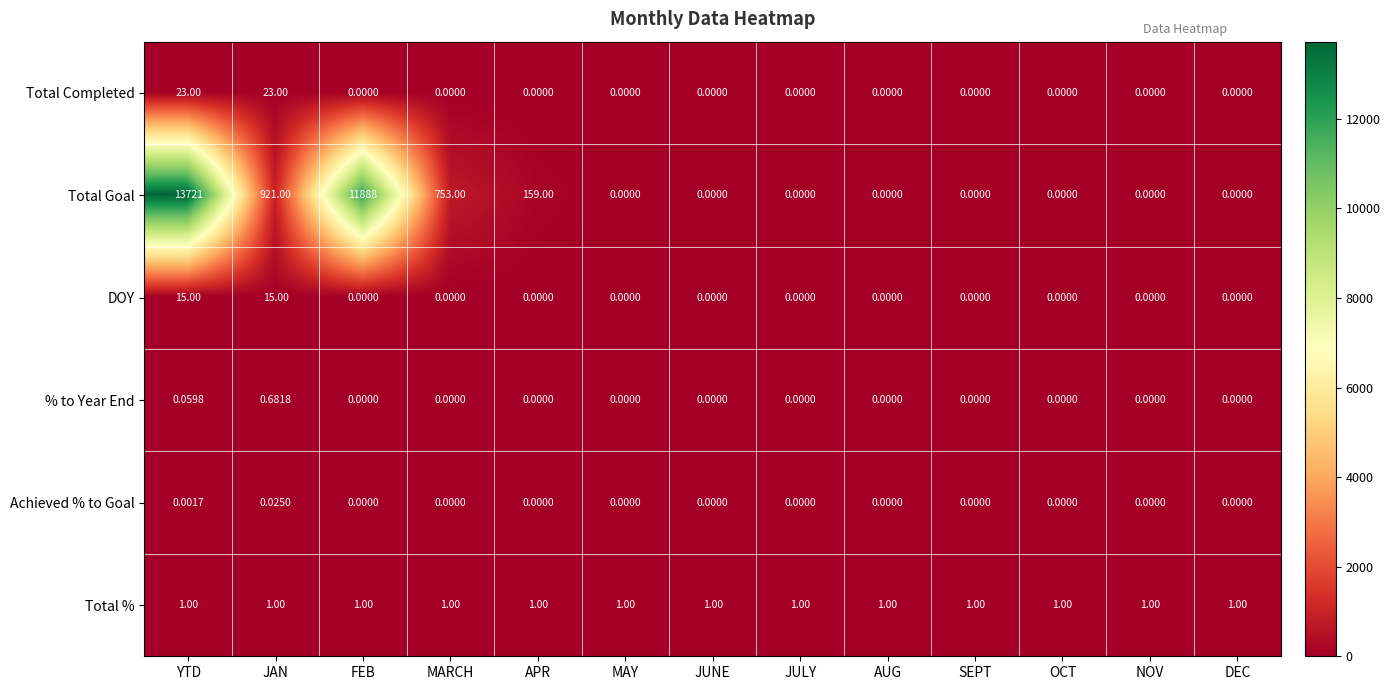

Which category has the highest value across all series?

YTD